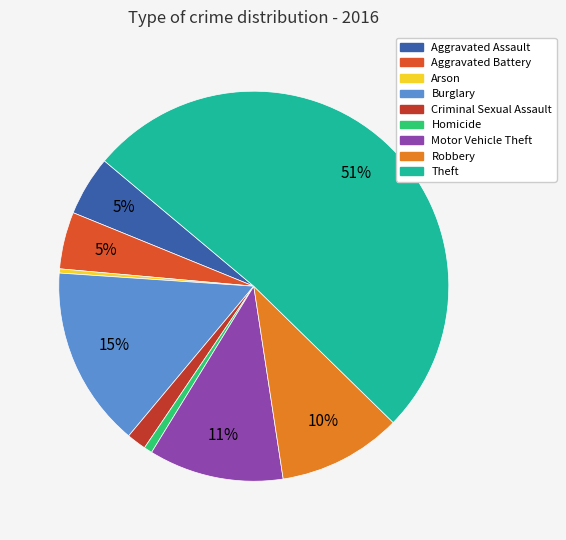

Which slice is the largest?

Theft